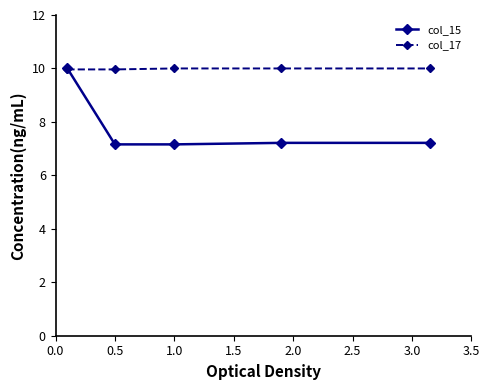

What is the average value of the col_15 series?

7.8